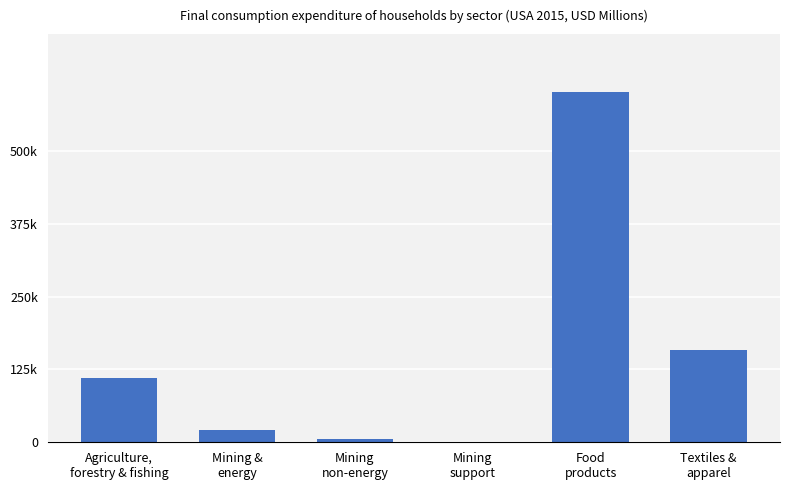

What is the change in value from Agriculture,
forestry & fishing to Mining
support?

-109509.8